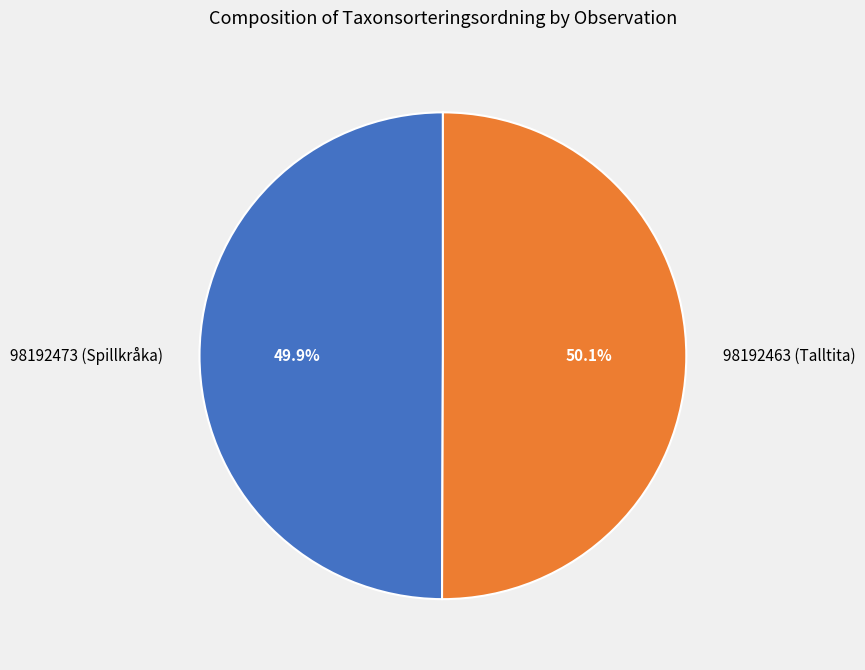

Is the sum of 98192463 (Talltita) and 98192473 (Spillkråka) greater than half?

Yes